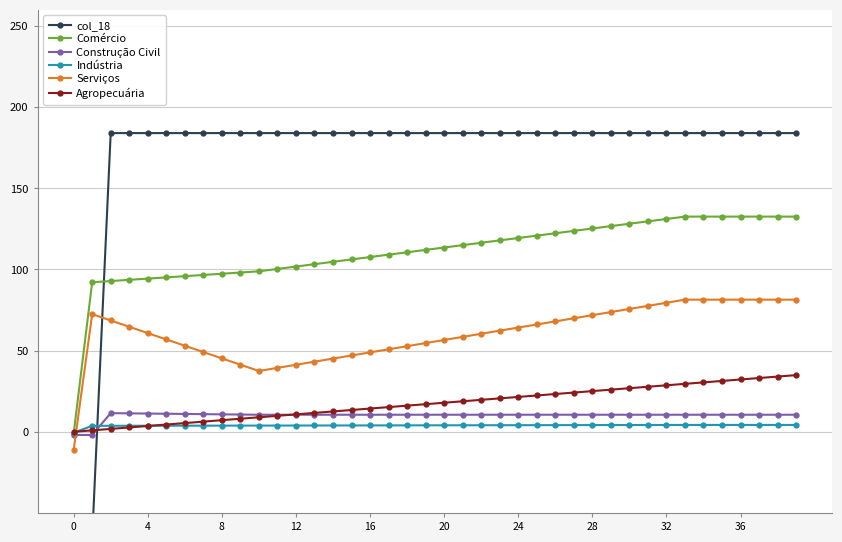

What is the minimum value shown in the chart?

-65.5